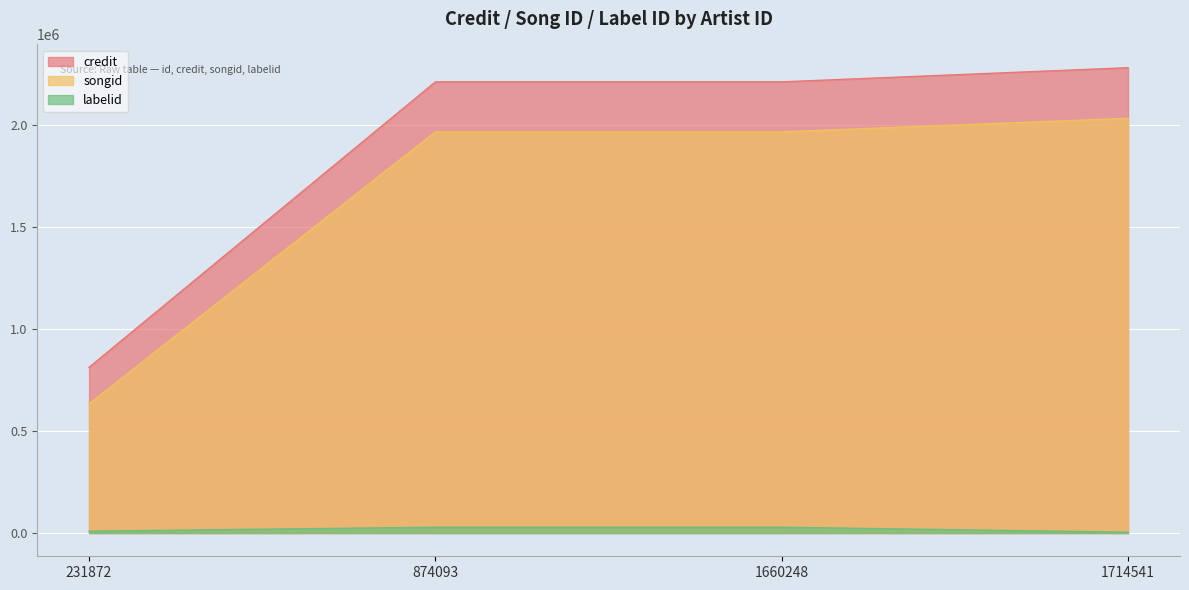

Reading left to right, what are all the values shown in this chart?

credit: 813132	2213659	2213659	2283074
songid: 633889	1968244	1968244	2034997
labelid: 9129	28323	28323	4014